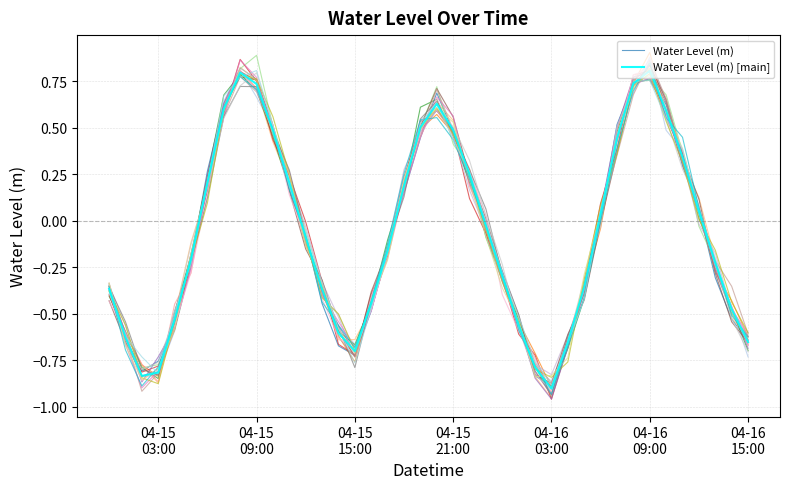

The value of Water Level (m) [main] at 26 is -0.5. True or false?

False